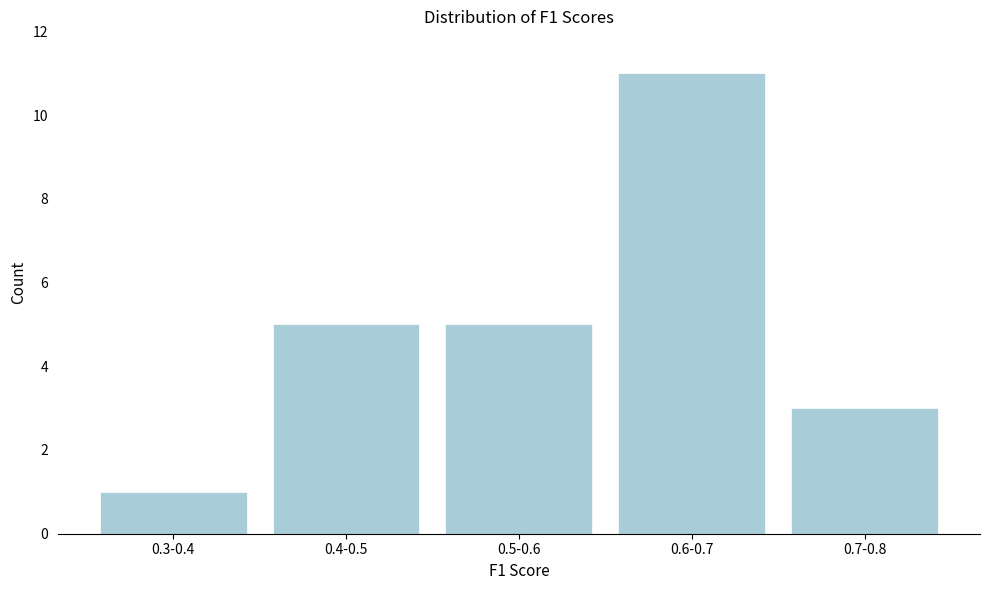

Reading left to right, what are all the values shown in this chart?

1	5	5	11	3